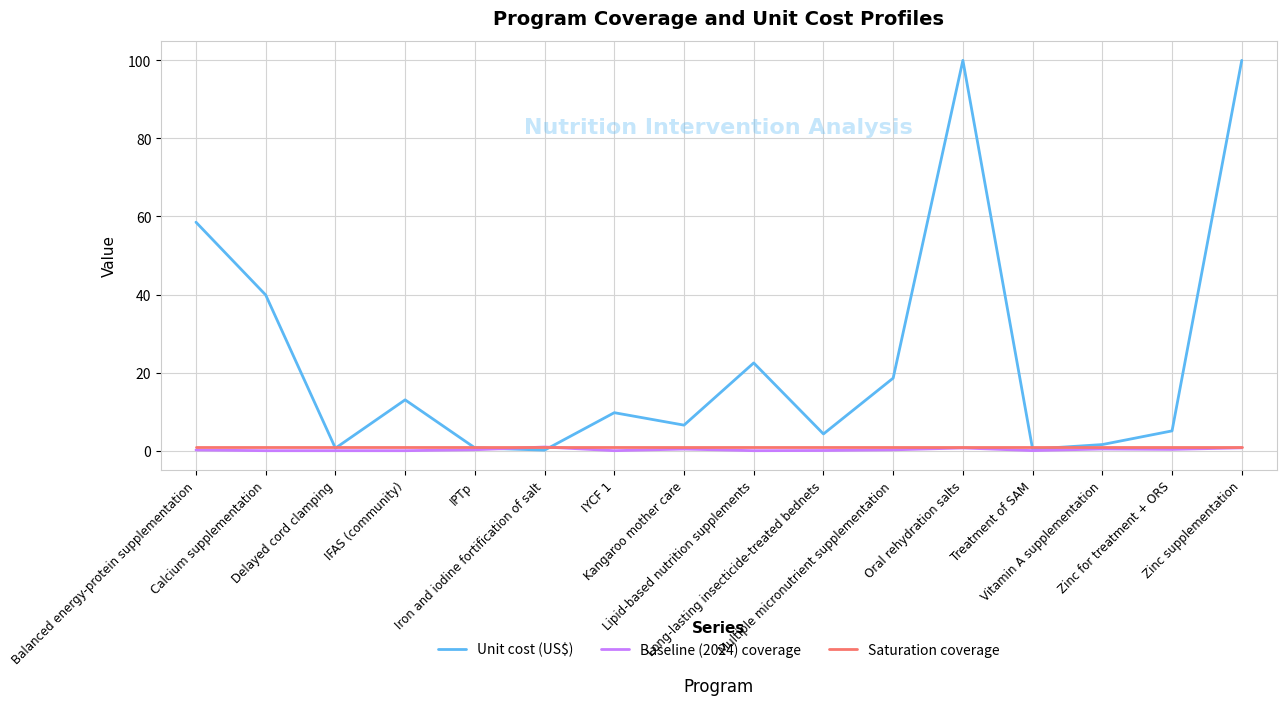

The value of Baseline (2024) coverage at Iron and iodine fortification of salt is 0.9. True or false?

True